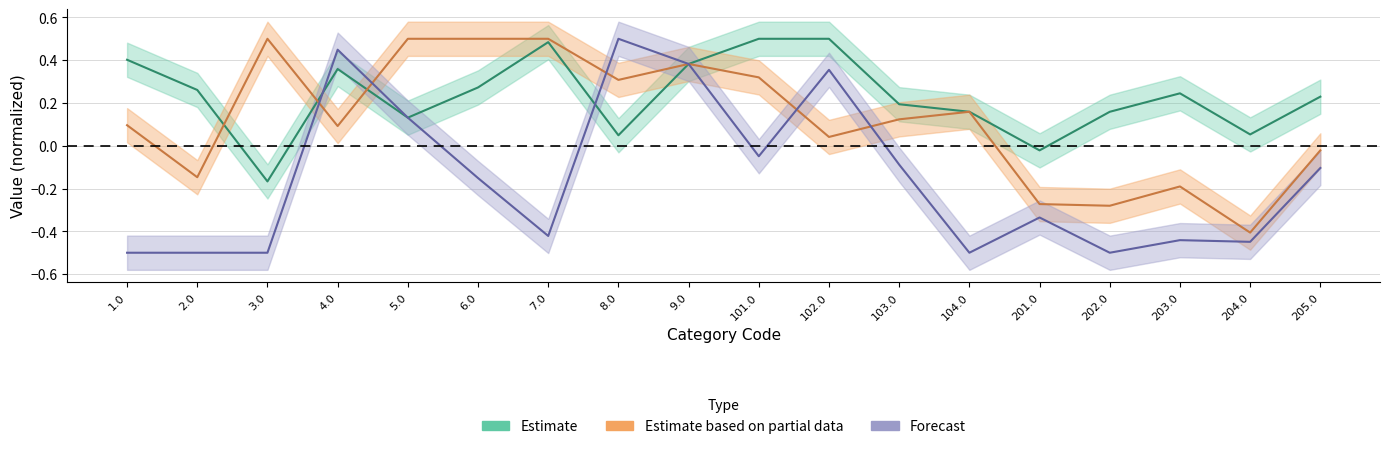

Reading left to right, what are all the values shown in this chart?

B: 1.0=-0.5	2.0=-0.5	3.0=-0.5	4.0=0.4	5.0=0.1	6.0=-0.2	7.0=-0.4	8.0=0.5	9.0=0.4	101.0=-0.0	102.0=0.4	103.0=-0.1	104.0=-0.5	201.0=-0.3	202.0=-0.5	203.0=-0.4	204.0=-0.4	205.0=-0.1
R: 1.0=0.1	2.0=-0.1	3.0=0.5	4.0=0.1	5.0=0.5	6.0=0.5	7.0=0.5	8.0=0.3	9.0=0.4	101.0=0.3	102.0=0.0	103.0=0.1	104.0=0.2	201.0=-0.3	202.0=-0.3	203.0=-0.2	204.0=-0.4	205.0=-0.0
G: 1.0=0.4	2.0=0.3	3.0=-0.2	4.0=0.4	5.0=0.1	6.0=0.3	7.0=0.5	8.0=0.0	9.0=0.4	101.0=0.5	102.0=0.5	103.0=0.2	104.0=0.2	201.0=-0.0	202.0=0.2	203.0=0.2	204.0=0.1	205.0=0.2